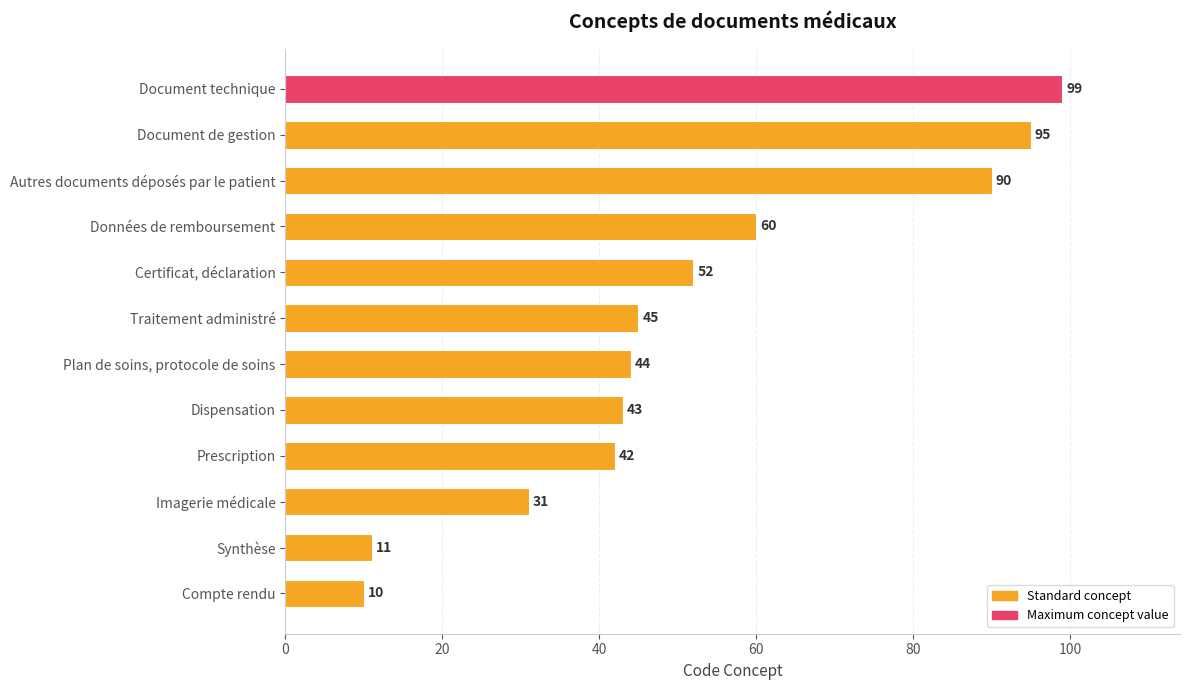

Are the bars horizontal?

Yes